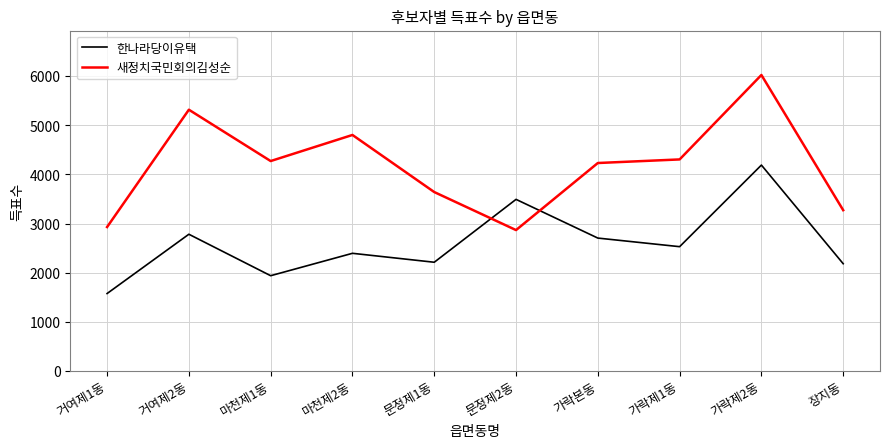

Which category has the highest value in the 새정치국민회의김성순 series?

가락제2동